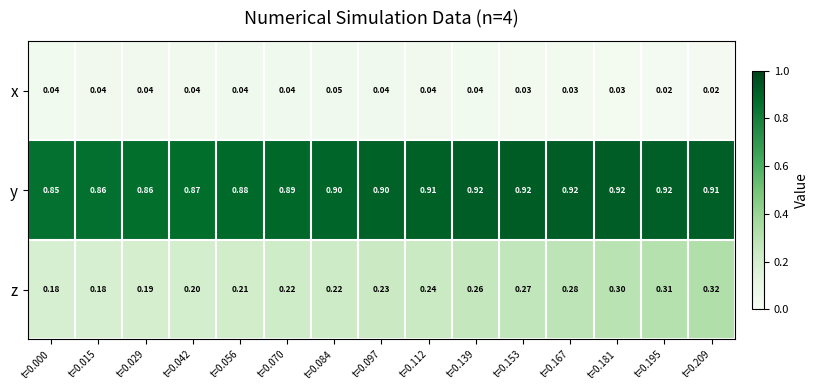

Is the value of z at t=0.015 greater than the value of x at t=0.015?

Yes